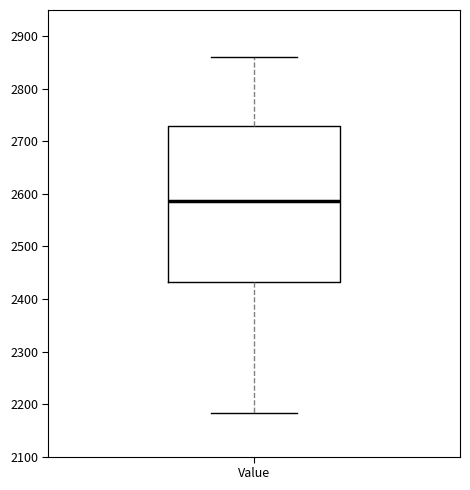

Read this box plot against the y-axis: the position of the median line, the range covered by the box, and the ends of both whiskers. The values are not printed on the chart, so give them approximately, as read against the axis.

median 2590, box 2430 to 2730, whiskers 2180 to 2860